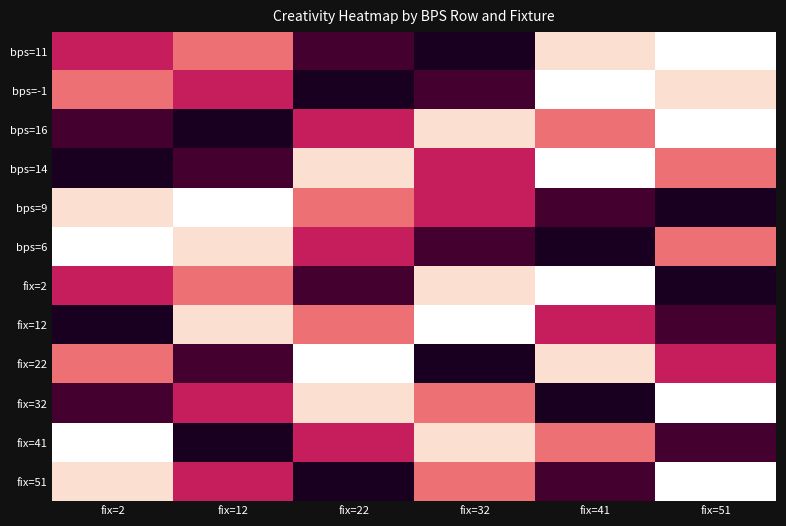

Reading left to right, transcribe all the data shown in this chart.

bps=11: fix=2=22.4	fix=12=15.5	fix=22=34.3	fix=32=39.1	fix=41=5.6	fix=51=1.7
bps=-1: fix=2=15.5	fix=12=22.4	fix=22=39.1	fix=32=34.3	fix=41=1.7	fix=51=5.6
bps=16: fix=2=34.3	fix=12=39.1	fix=22=22.4	fix=32=5.6	fix=41=15.5	fix=51=1.7
bps=14: fix=2=39.1	fix=12=34.3	fix=22=5.6	fix=32=22.4	fix=41=1.7	fix=51=15.5
bps=9: fix=2=5.6	fix=12=1.7	fix=22=15.5	fix=32=22.4	fix=41=34.3	fix=51=39.1
bps=6: fix=2=1.7	fix=12=5.6	fix=22=22.4	fix=32=34.3	fix=41=39.1	fix=51=15.5
fix=2: fix=2=22.4	fix=12=15.5	fix=22=34.3	fix=32=5.6	fix=41=1.7	fix=51=39.1
fix=12: fix=2=39.1	fix=12=5.6	fix=22=15.5	fix=32=1.7	fix=41=22.4	fix=51=34.3
fix=22: fix=2=15.5	fix=12=34.3	fix=22=1.7	fix=32=39.1	fix=41=5.6	fix=51=22.4
fix=32: fix=2=34.3	fix=12=22.4	fix=22=5.6	fix=32=15.5	fix=41=39.1	fix=51=1.7
fix=41: fix=2=1.7	fix=12=39.1	fix=22=22.4	fix=32=5.6	fix=41=15.5	fix=51=34.3
fix=51: fix=2=5.6	fix=12=22.4	fix=22=39.1	fix=32=15.5	fix=41=34.3	fix=51=1.7